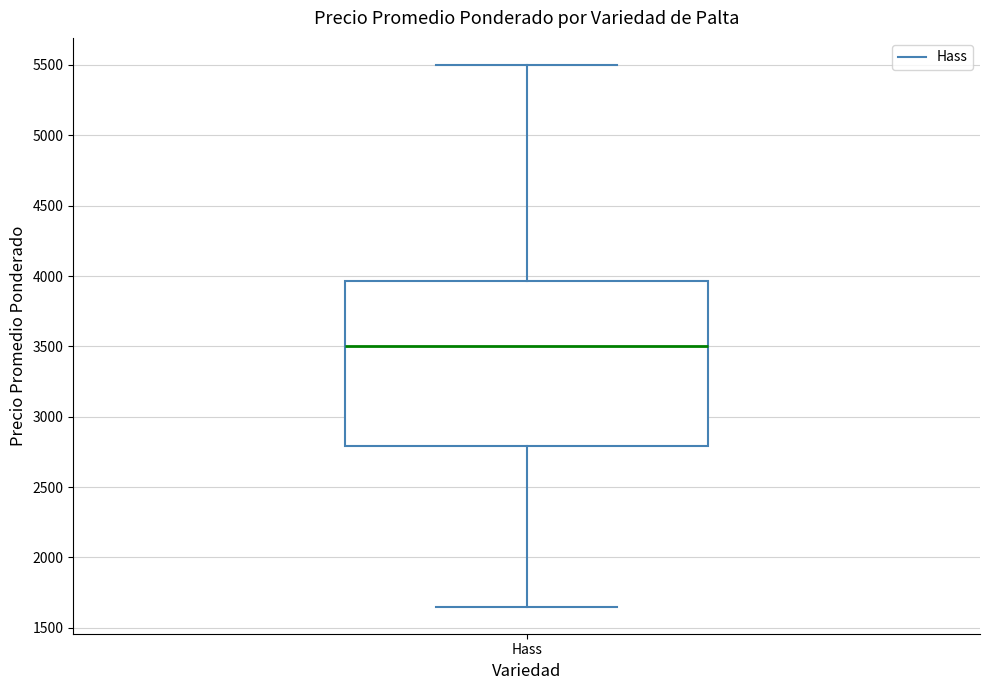

Read this box plot against the y-axis: the position of the median line, the range covered by the box, and the ends of both whiskers. The values are not printed on the chart, so give them approximately, as read against the axis.

median 3500, box 2800 to 3950, whiskers 1650 to 5500